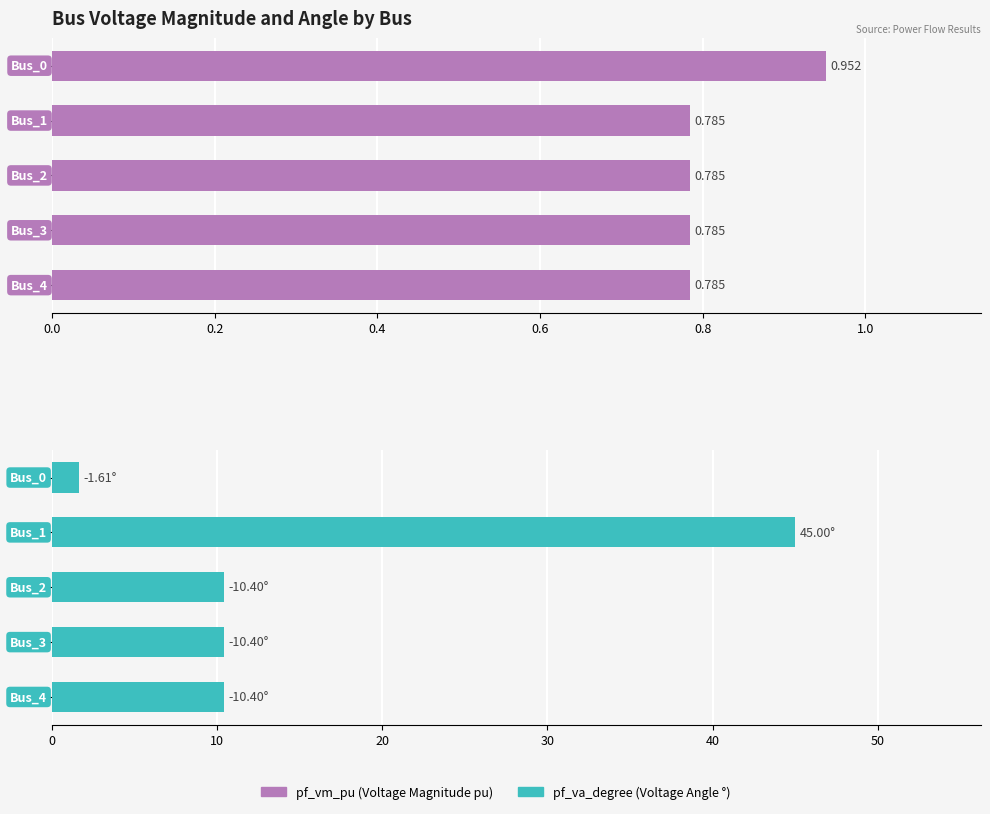

What is the difference between the maximum and minimum values in the pf_va_degree series?

43.4